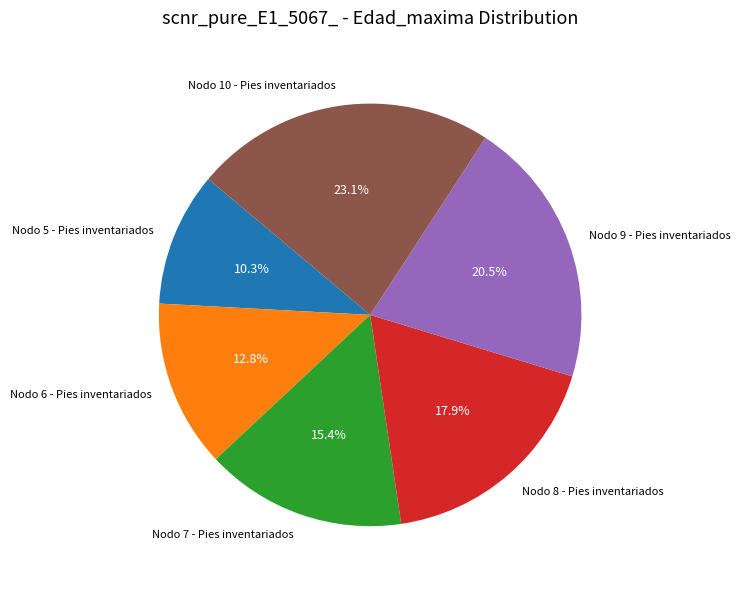

How much of the chart is everything except Nodo 6 - Pies inventariados?

87.2%